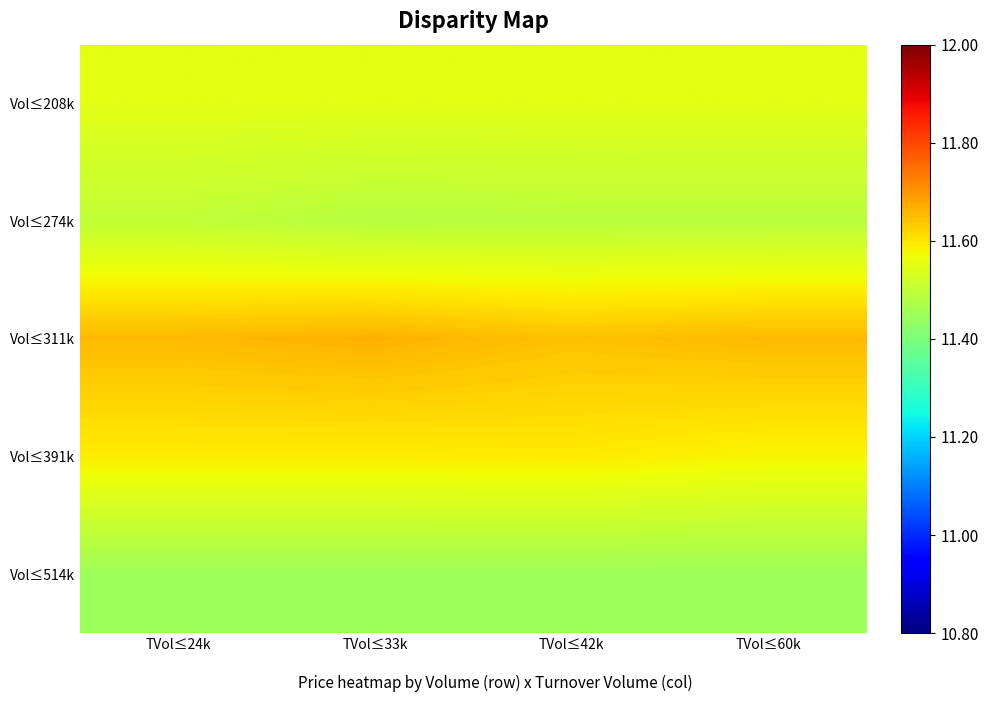

Reading right to left, list all the values displayed in this chart.

row_0: 11.6	11.6	11.6	11.6
row_1: 11.5	11.5	11.5	11.5
row_2: 11.7	11.6	11.7	11.7
row_3: 11.6	11.6	11.6	11.6
row_4: 11.4	11.4	11.4	11.4